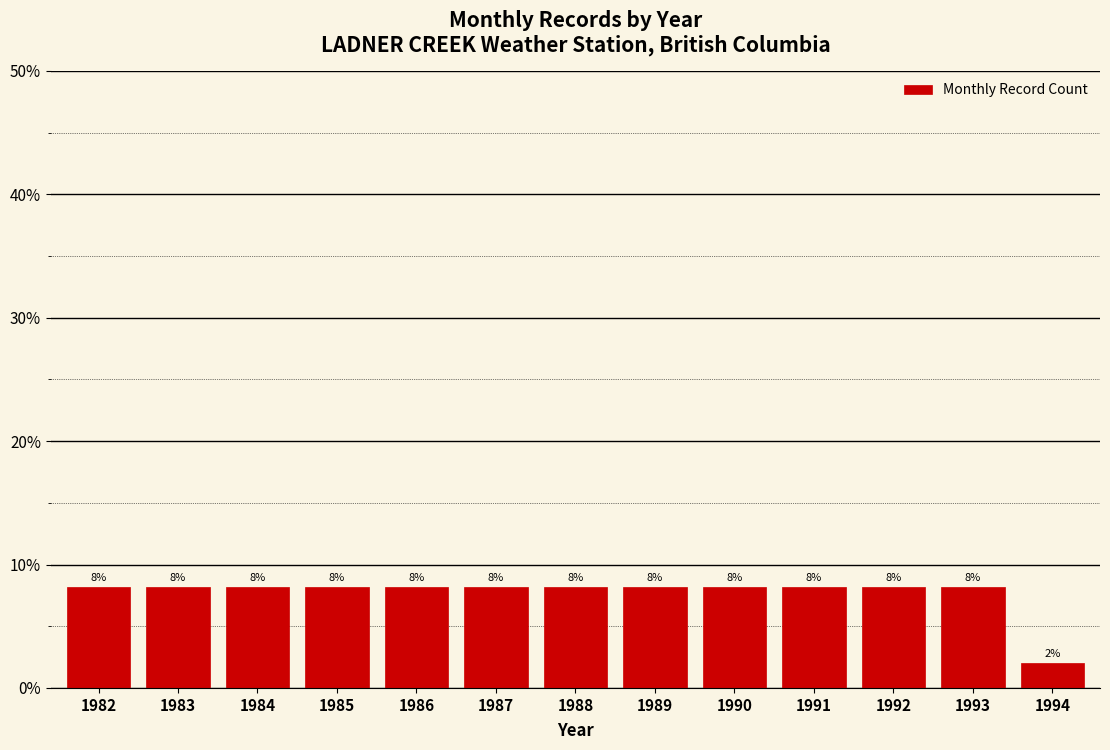

How many bars are there in total?

13